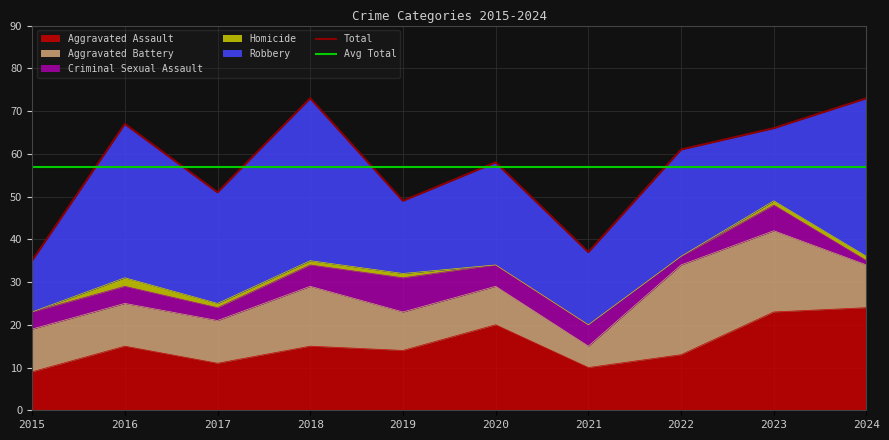

At which label is Criminal Sexual Assault closest to 4?

2015